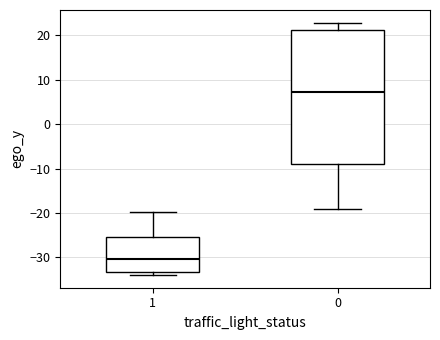

Which box is the tallest, from its lower edge to its upper edge?

0